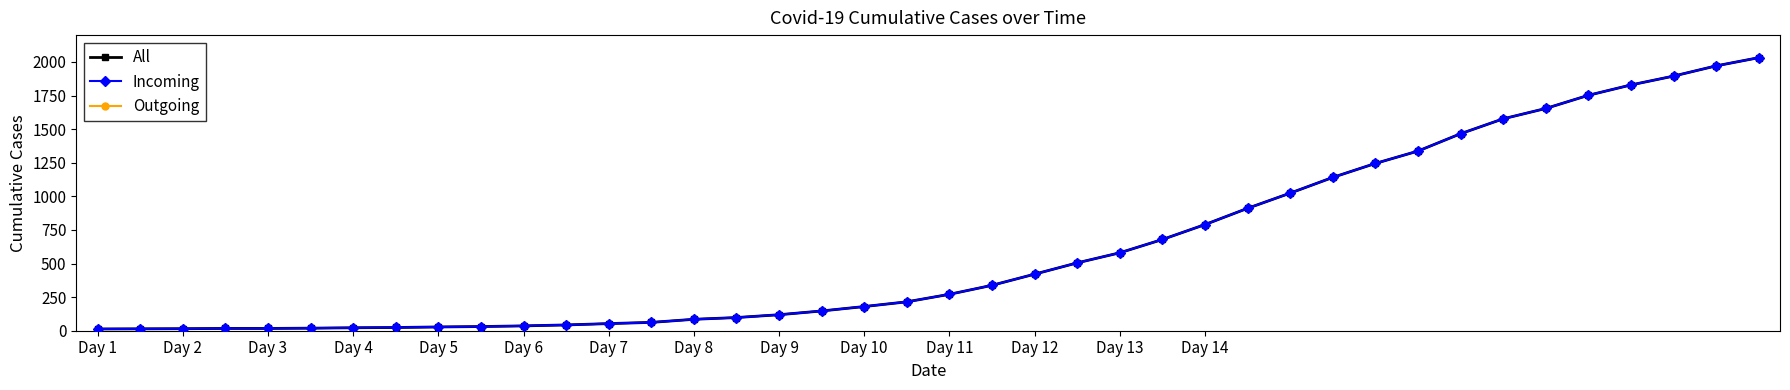

Does the chart have visible grid lines?

No